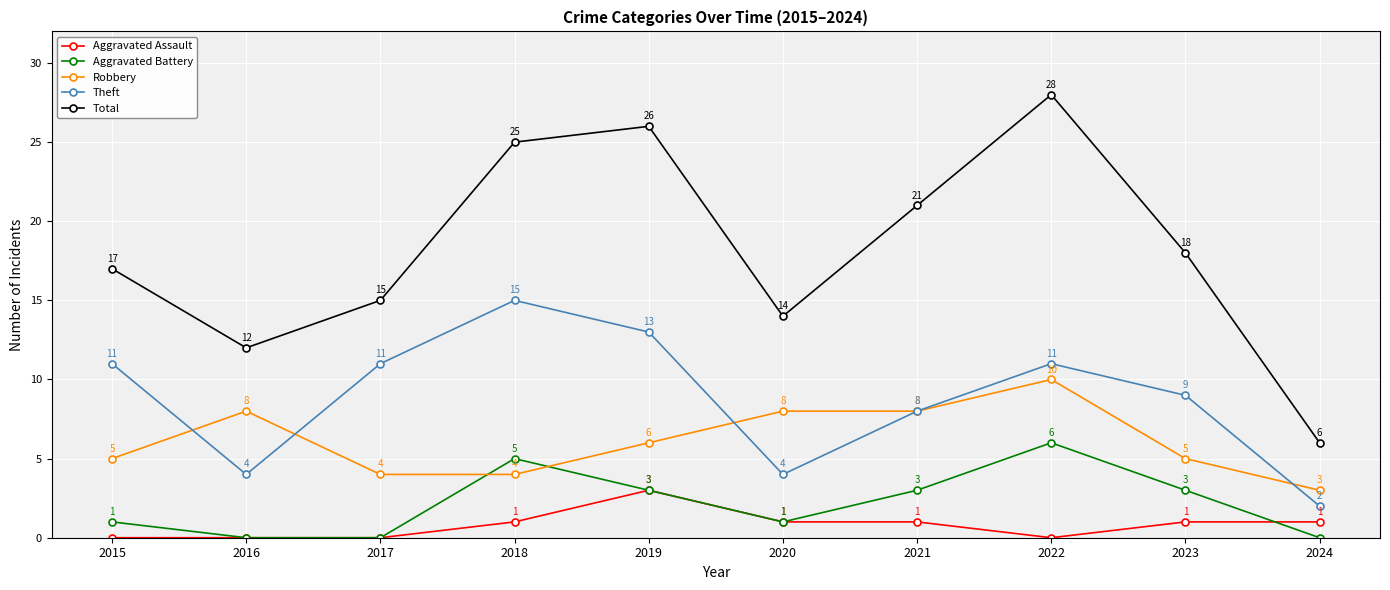

True or false: Aggravated Assault has a value of 0 at 2020.

False